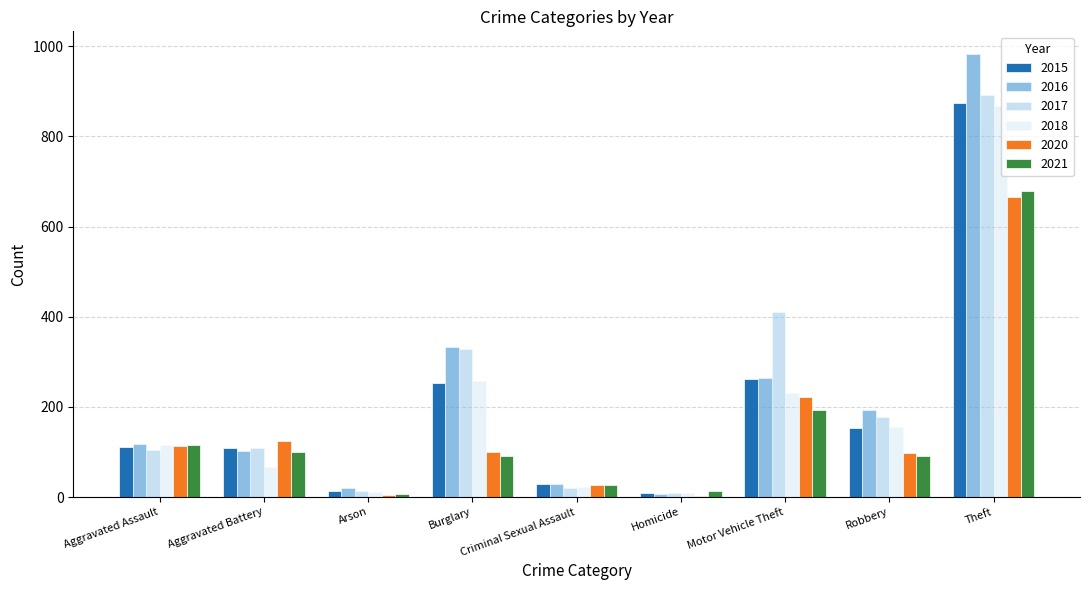

At which label is 2018 closest to 439?

Burglary